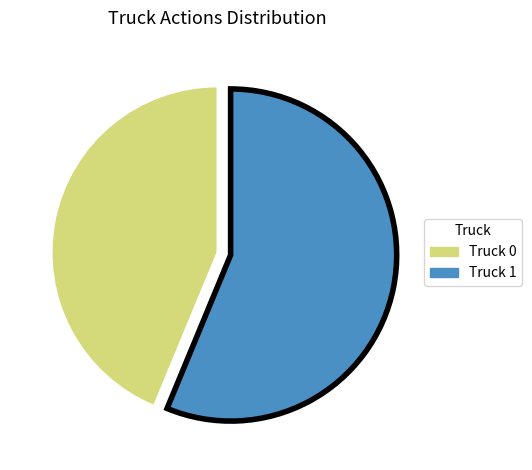

Do Truck 0 and Truck 1 together represent more than half of the pie?

Yes